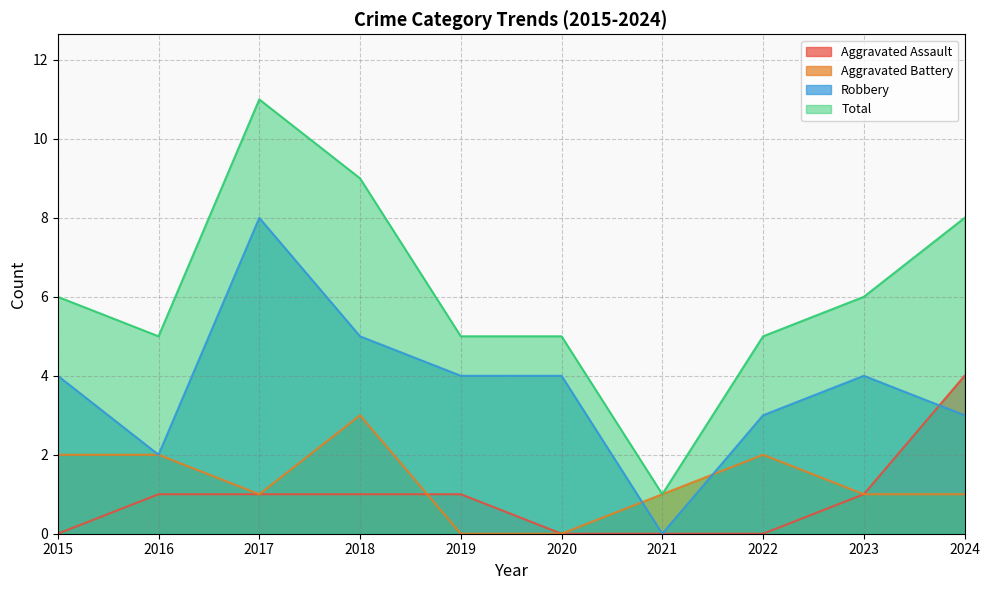

How many lines are shown in the chart?

4